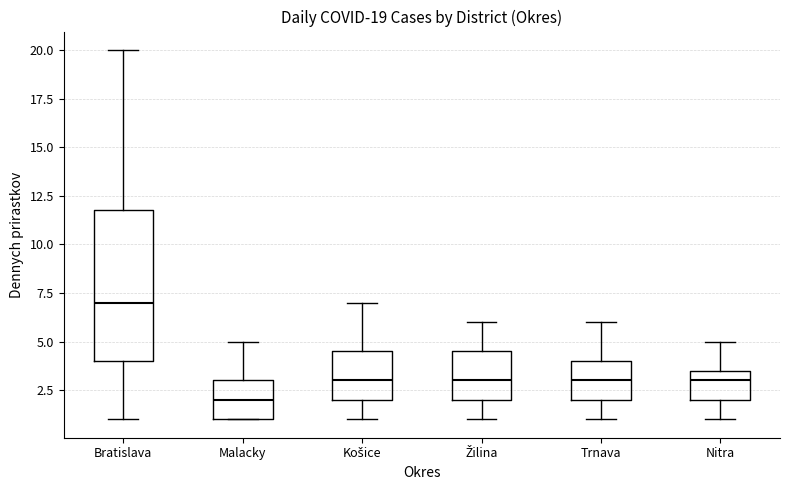

Which box has the highest median line?

Bratislava